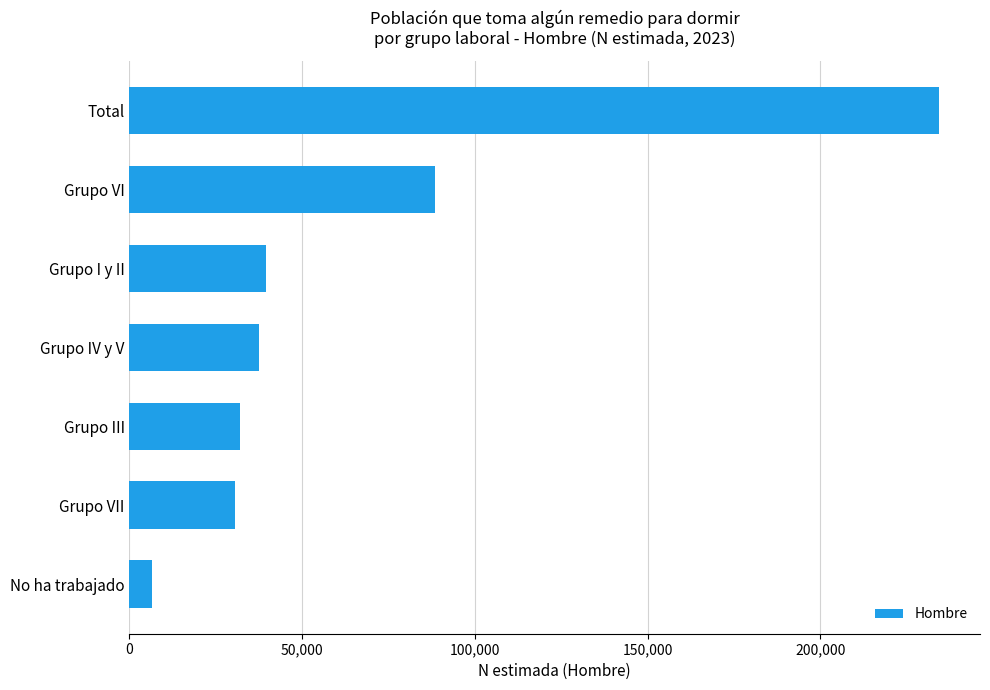

Does the chart contain stacked bars?

No